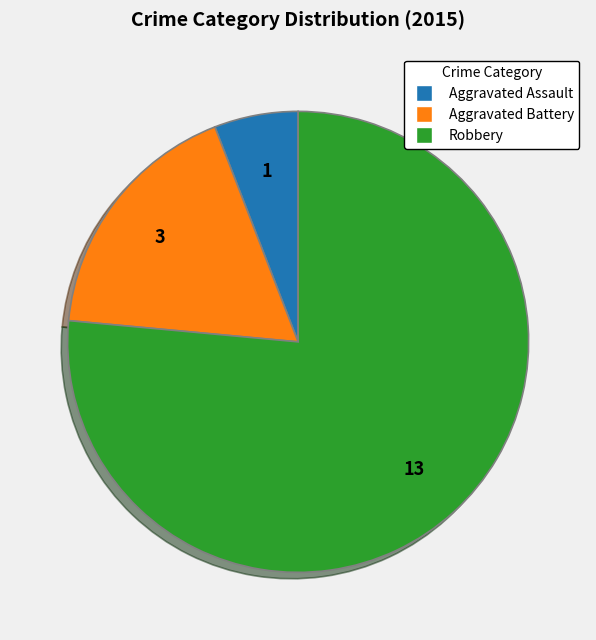

Does Robbery represent more than half of the total?

Yes